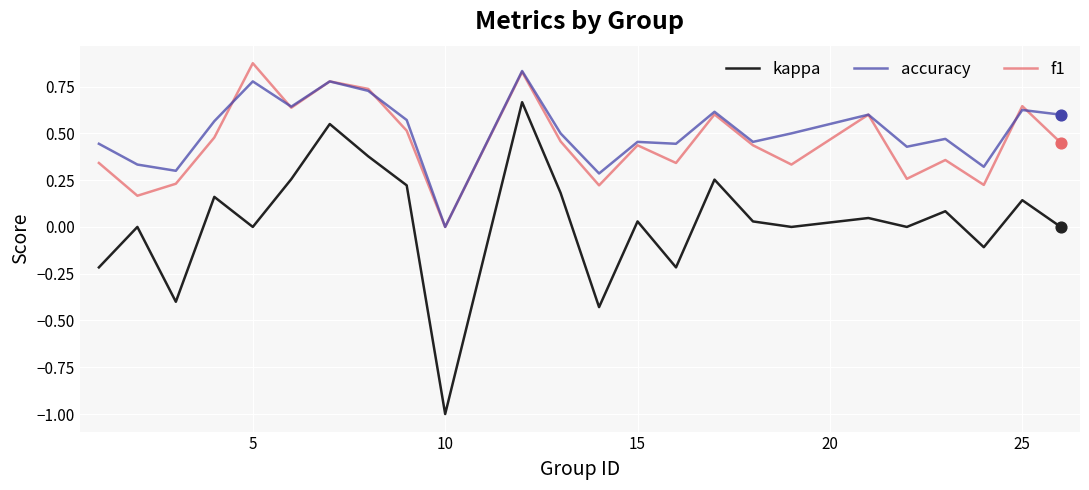

What are all the series names shown in the legend?

kappa, accuracy, f1